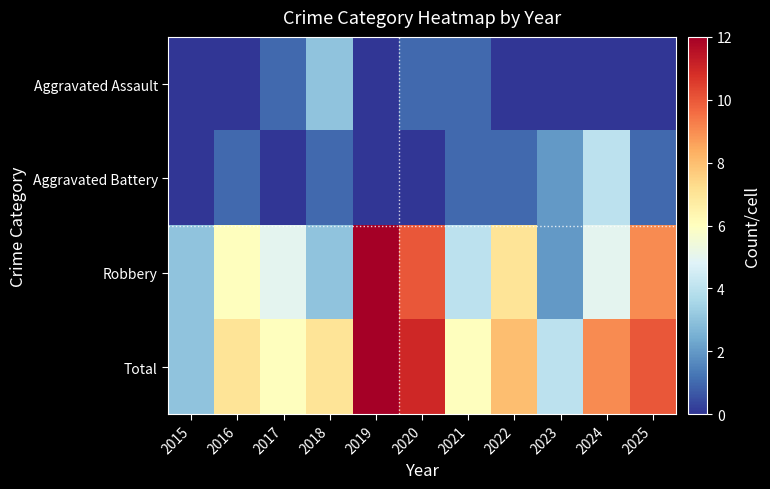

What is the maximum value shown in the chart?

12